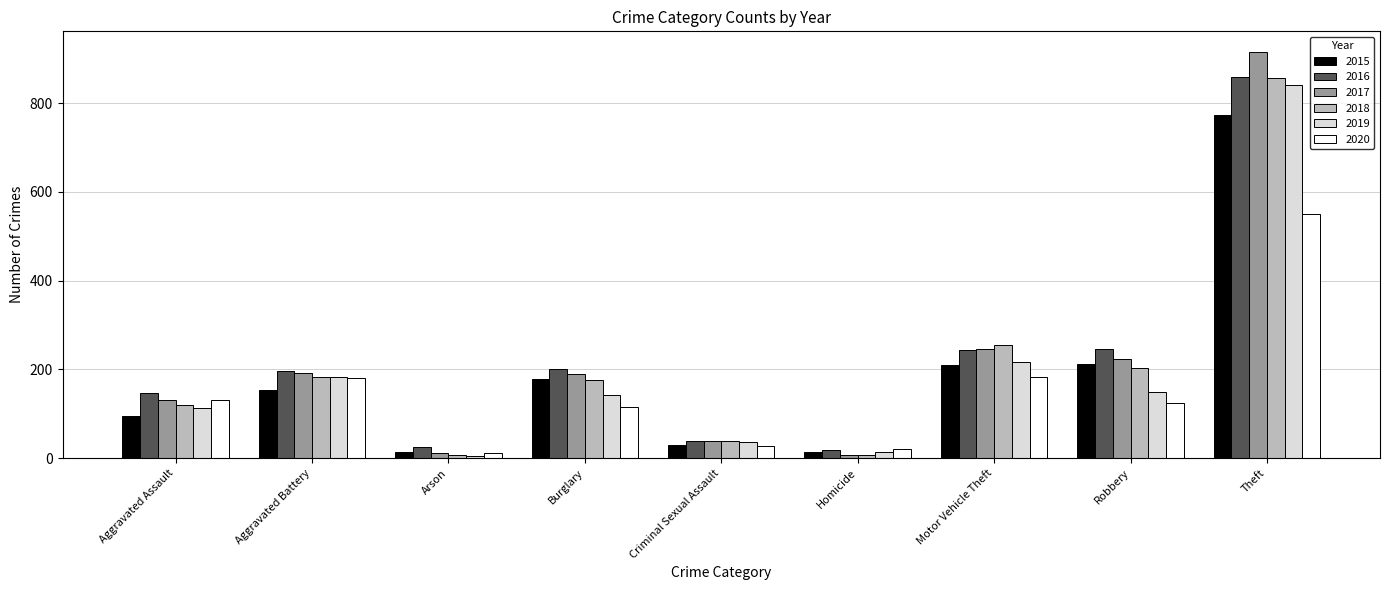

Where does the 2018 series first go above 176?

Aggravated Battery